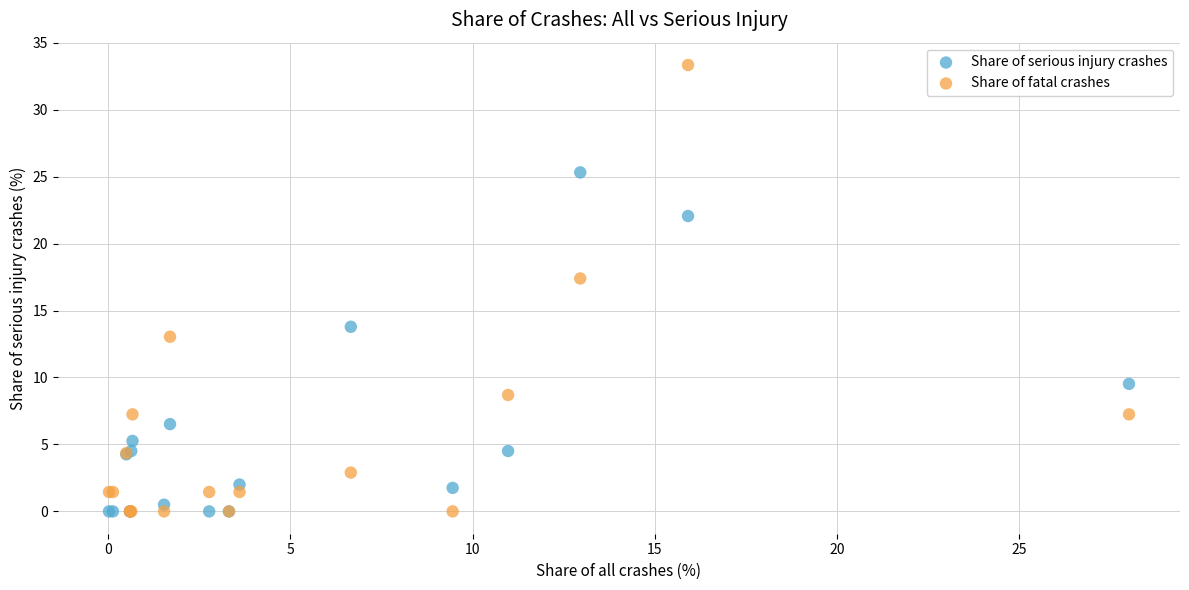

Across all series, what Y value is closest to 16?

17.4